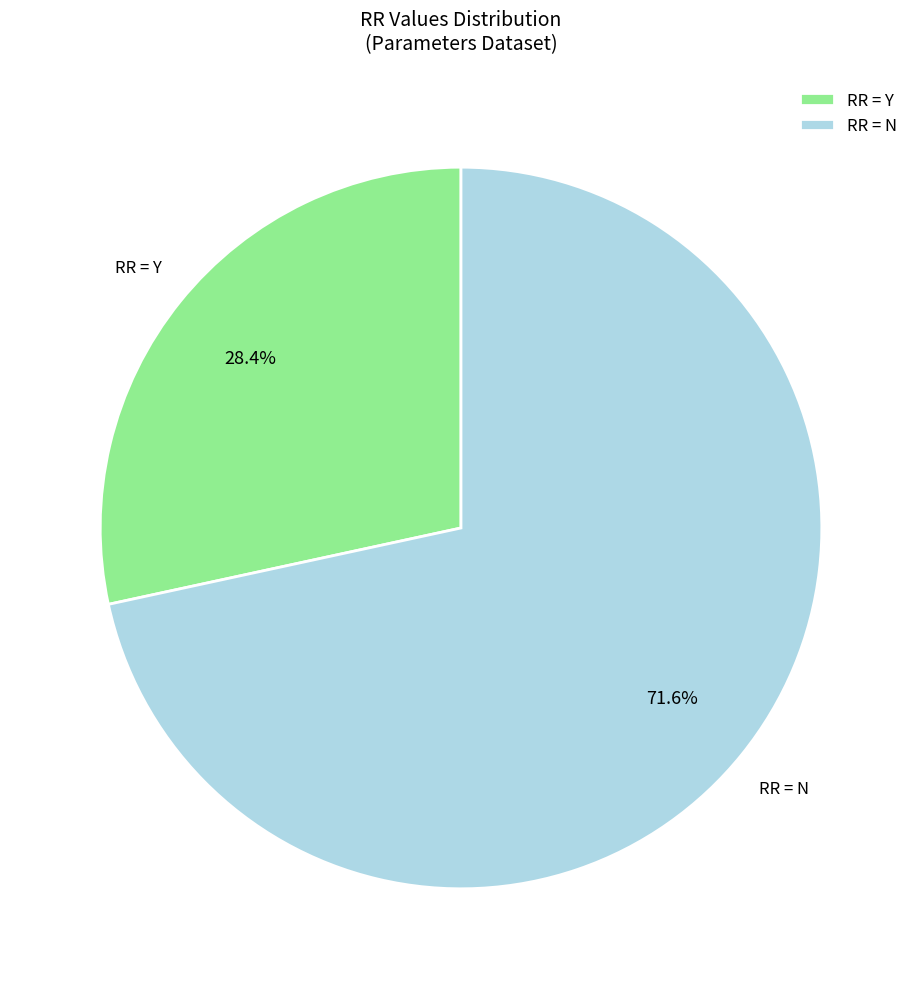

Count the number of slices in the pie.

2